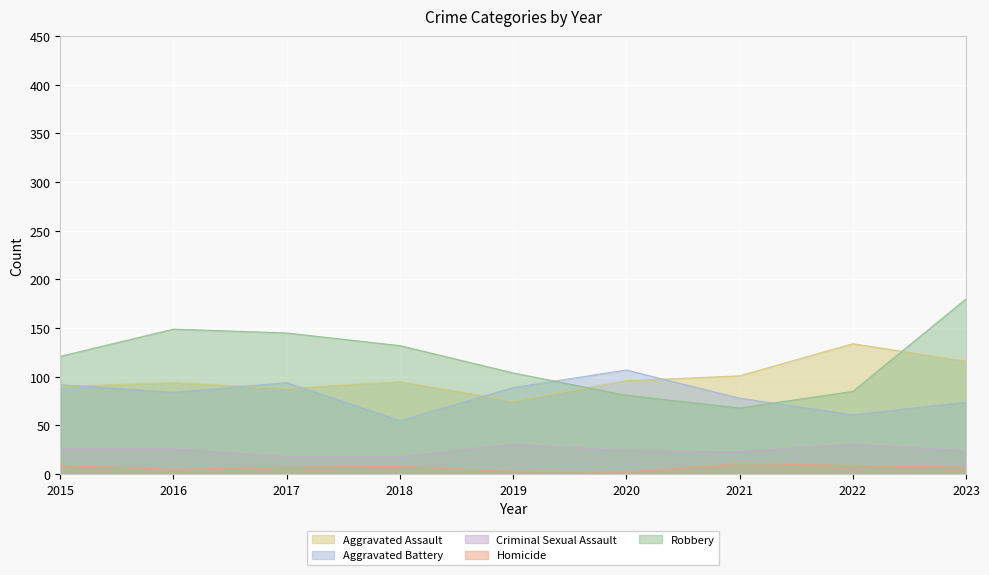

Which series changed the most between 2020 and 2023?

Robbery